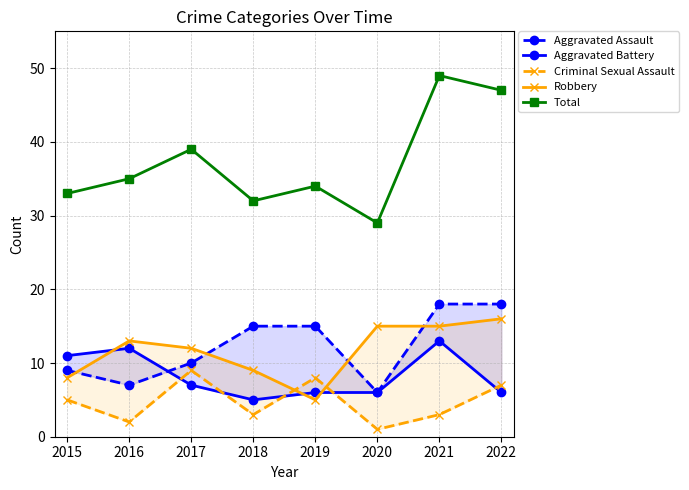

What is the difference between the second highest and minimum values in the Robbery series?

10